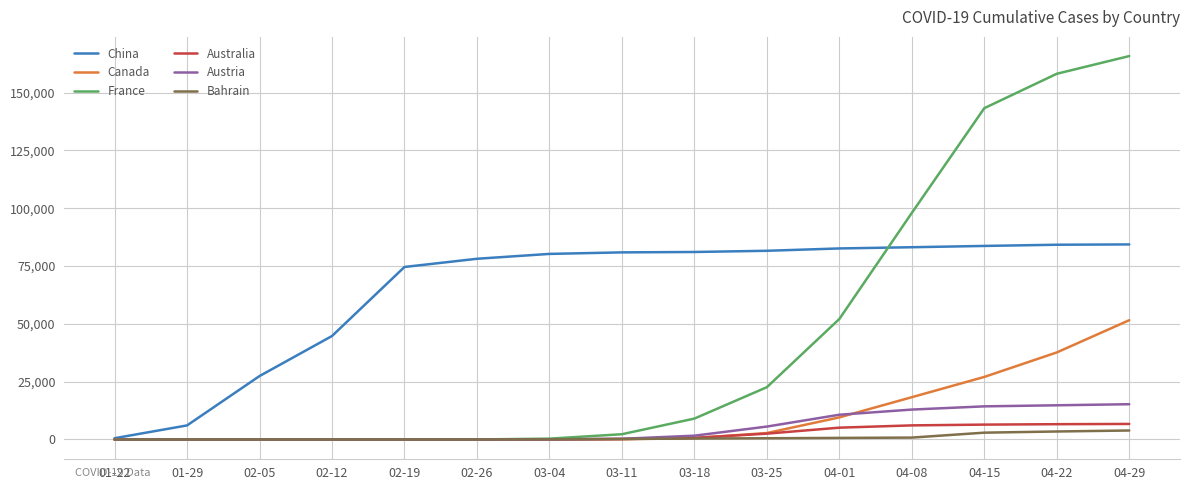

Is it true that Canada equals 138 at 03-11?

True